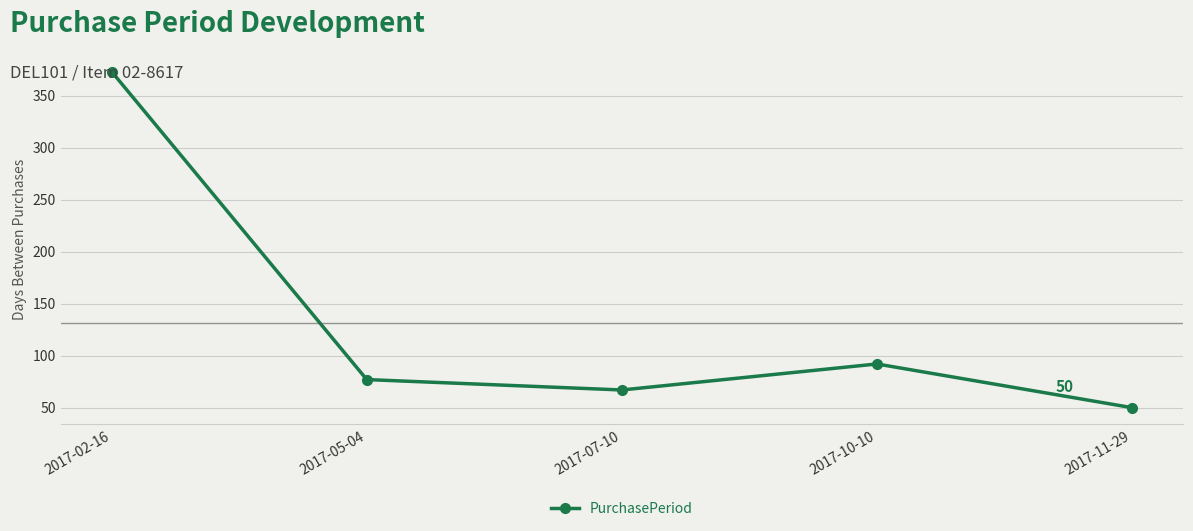

Is it true that the value at 2017-02-16 is 373?

True